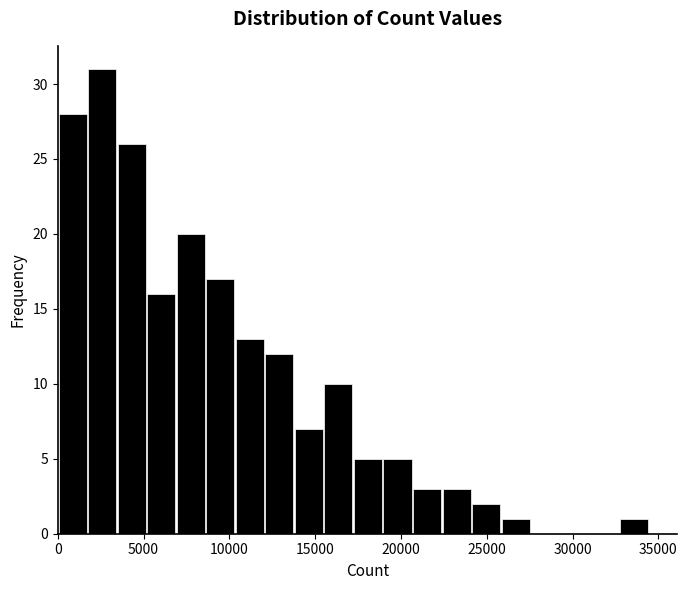

Around what value on the x-axis is the tallest bar? Give the approximate position of its centre, as read against the axis.

2500